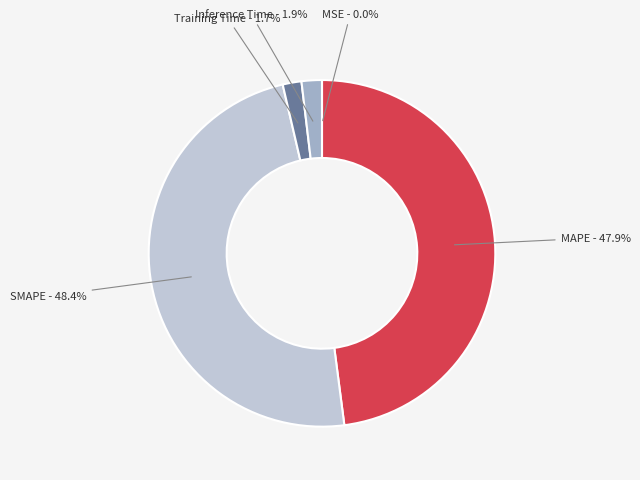

Is it true that Inference Time is 2% of the pie?

True